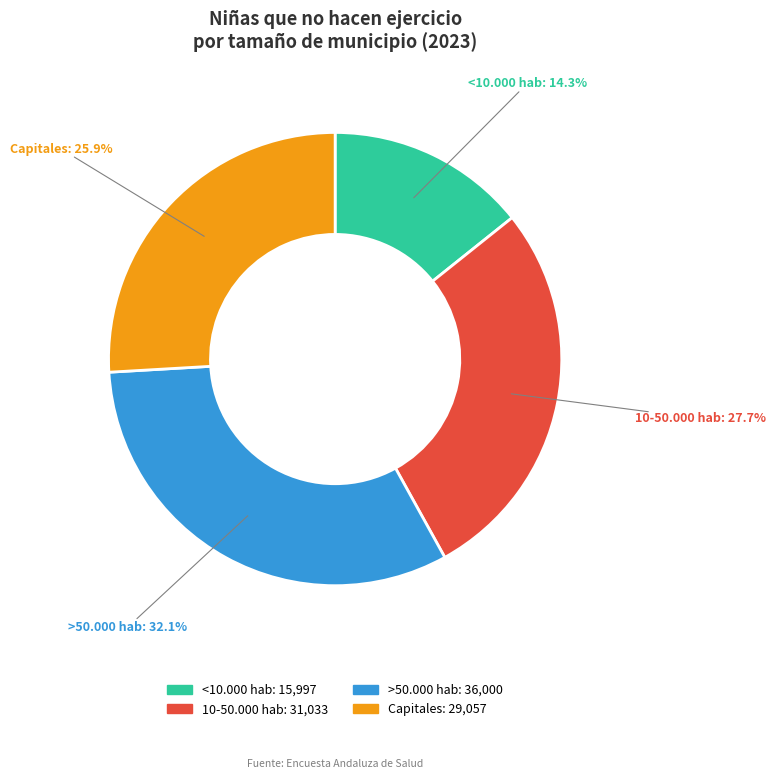

Count the number of slices in the pie.

4